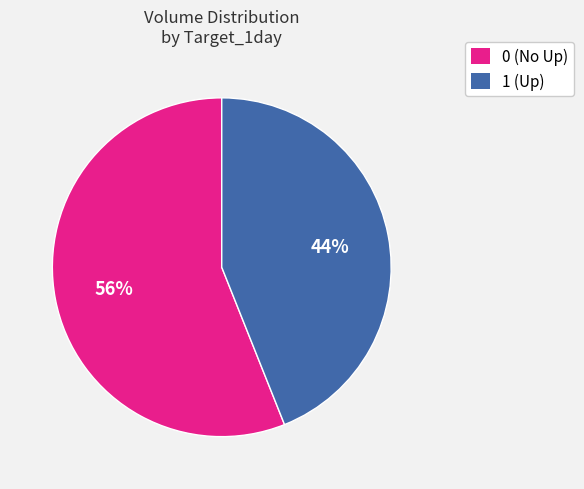

Does 0 (No Up) account for over 50% of the chart?

Yes